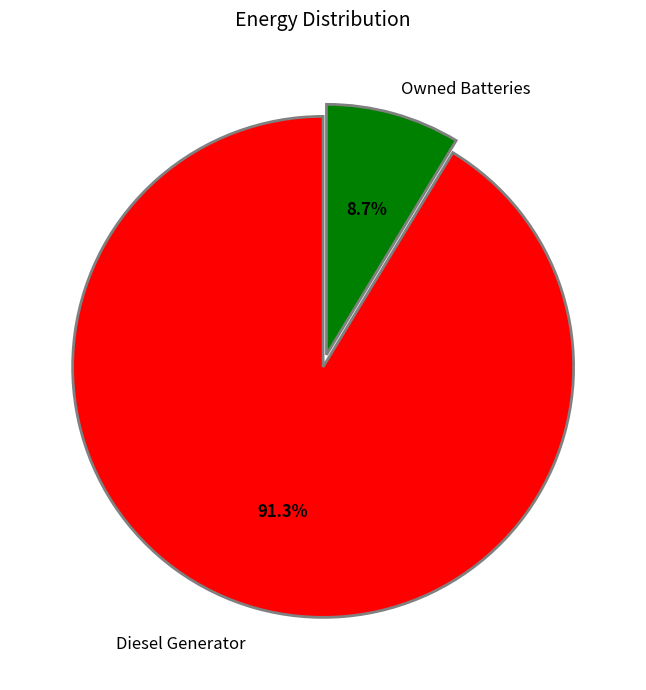

To the nearest percent, what is the difference between the largest and smallest slice percentages?

83%